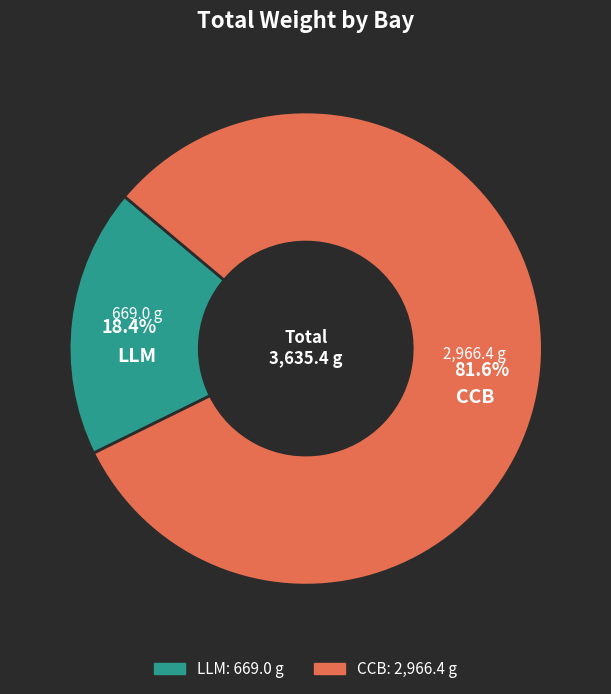

Is there a majority slice in this chart?

Yes